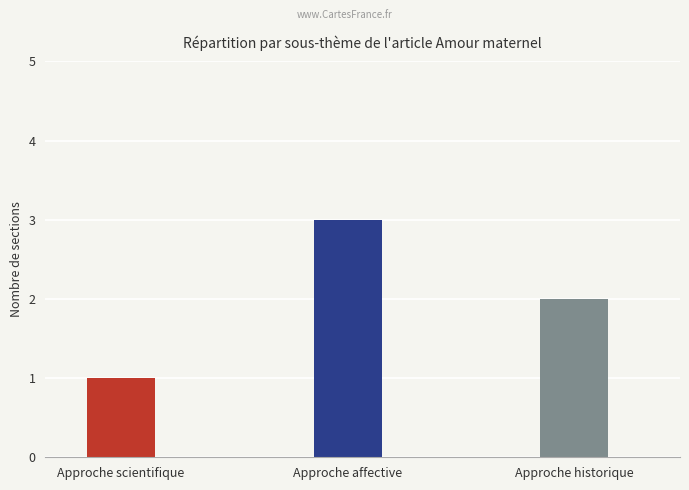

List the labels in order of value, smallest first.

Approche scientifique, Approche historique, Approche affective